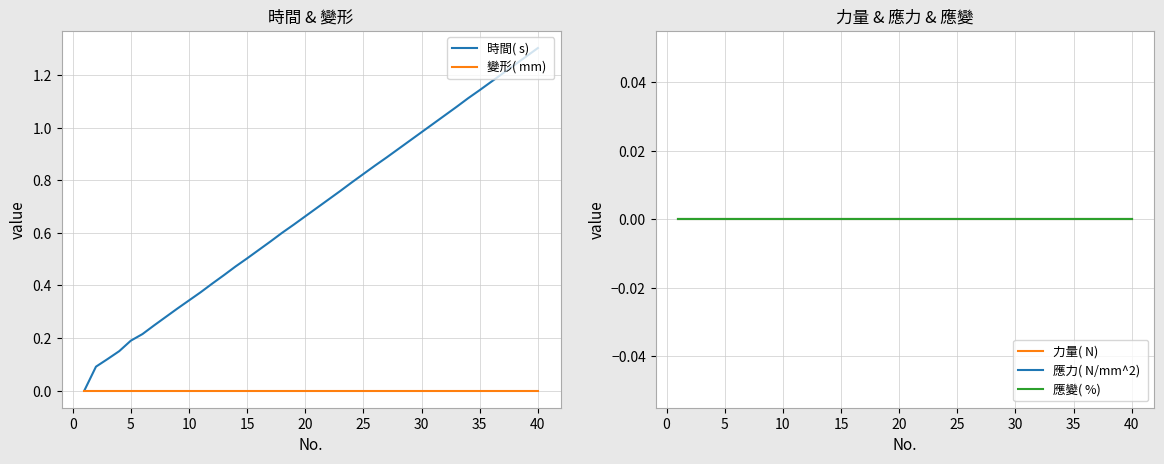

True or false: 變形( mm)  and 應變( %)  intersect in this chart.

False